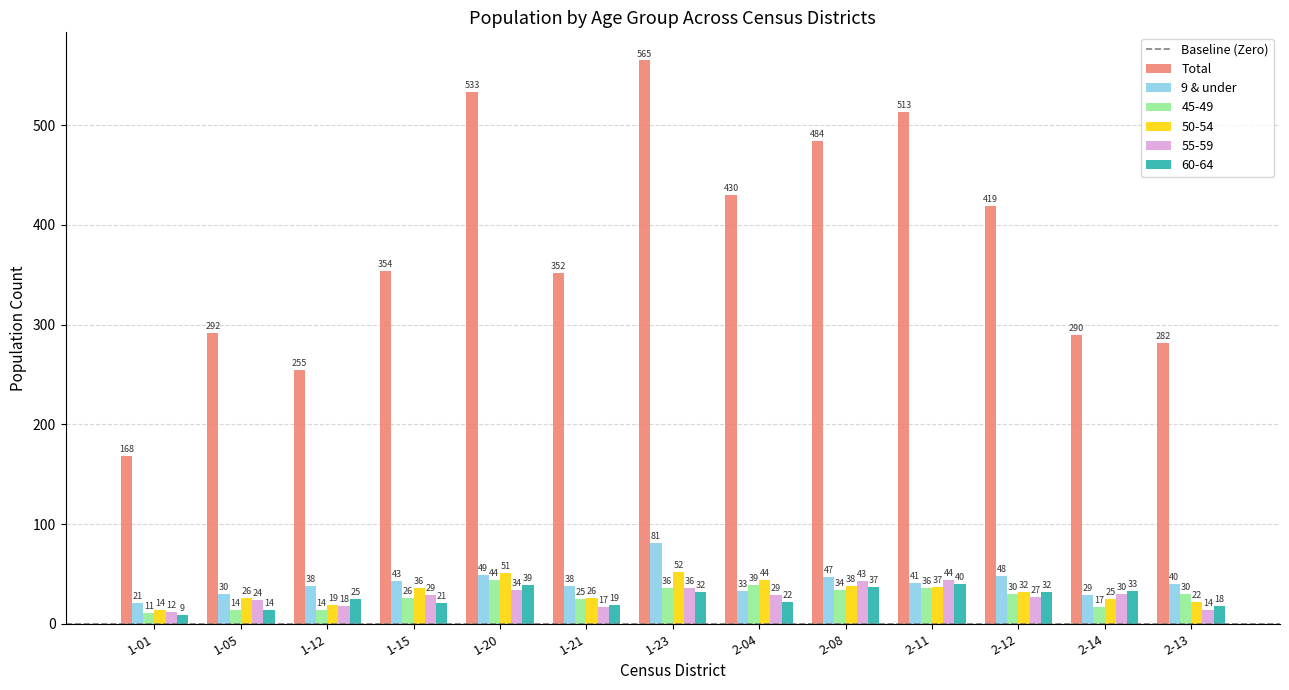

What is the value of the 55-59 bar at the 3rd from the left?

18